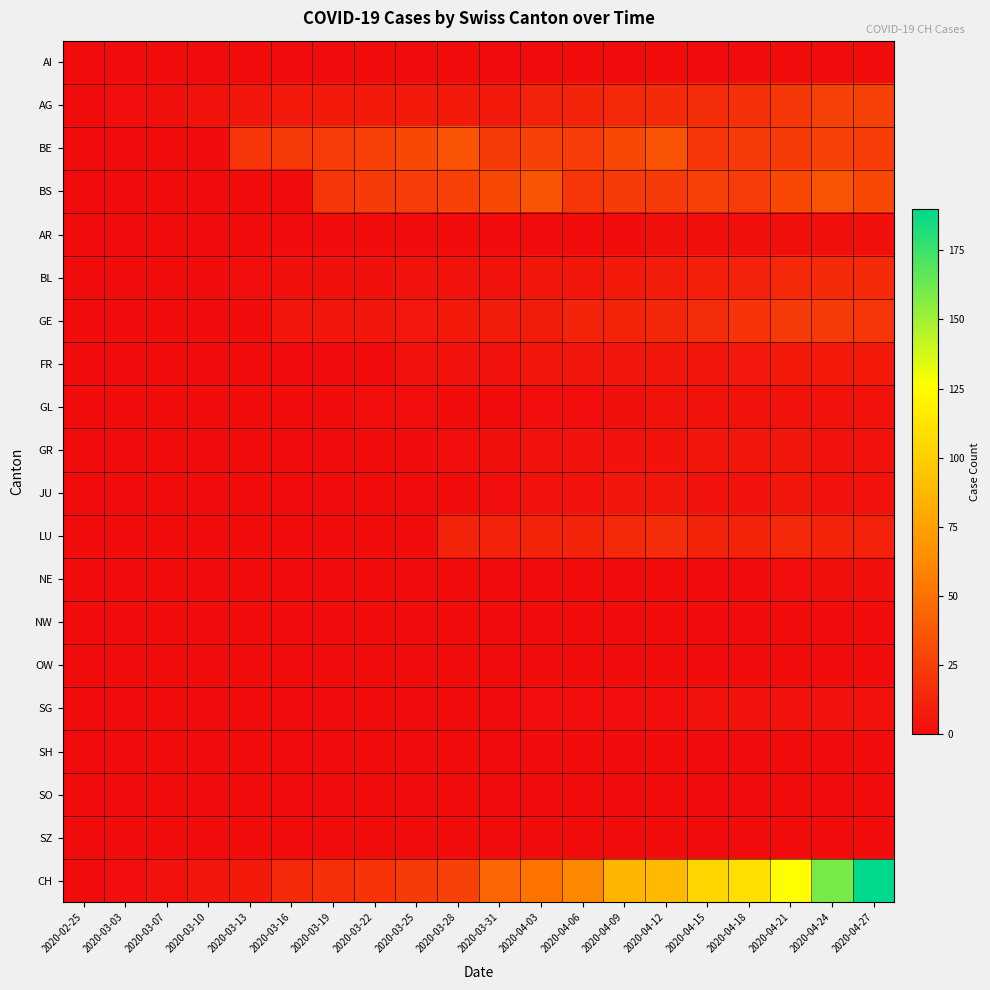

Rank the series by their maximum value, from highest to lowest.

CH, BE, BS, AG, GE, LU, BL, FR, GR, JU, GL, SG, AR, NE, AI, NW, OW, SH, SO, SZ